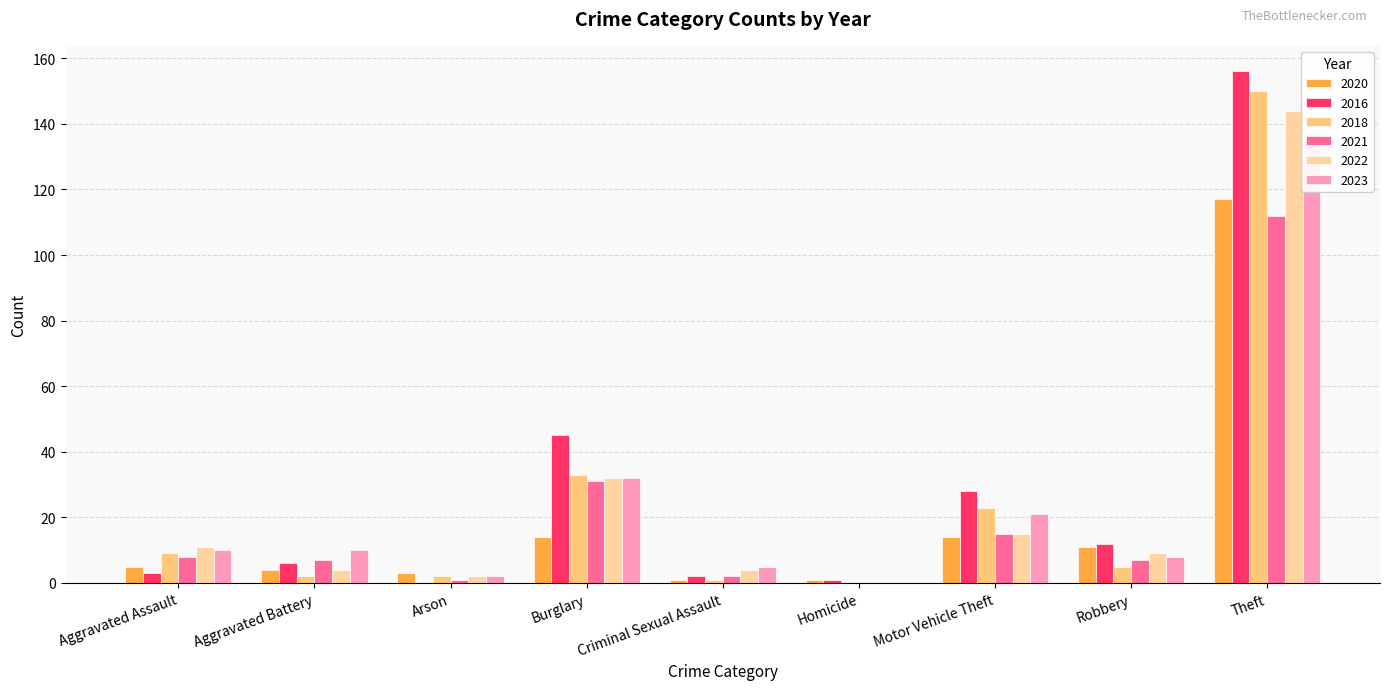

The 2020 series shows 18 at Robbery. True or false?

False